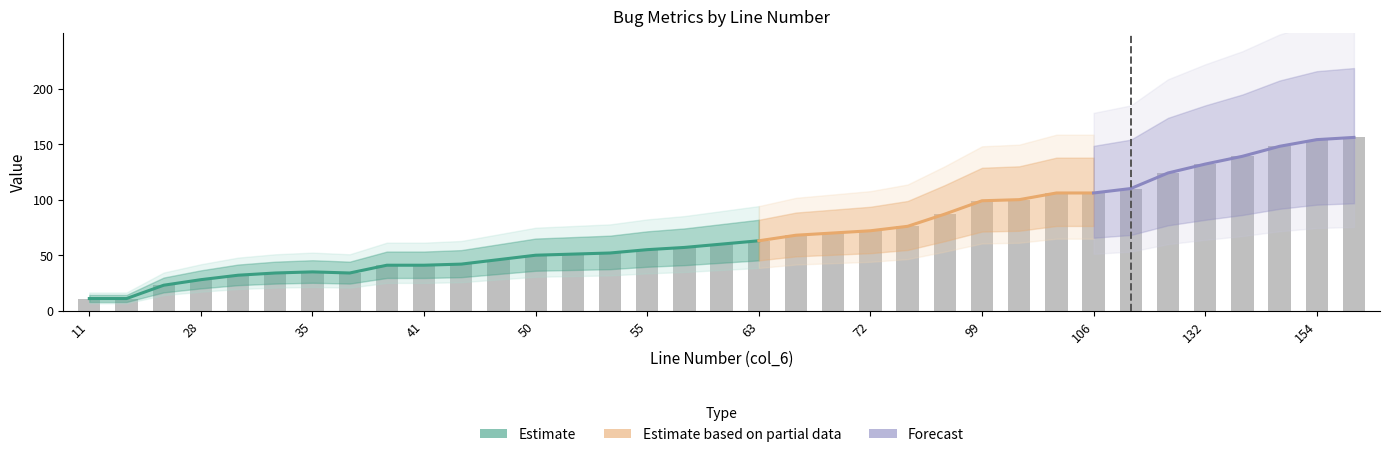

Rank the categories by value from lowest to highest.

11, 11, 23, 28, 32, 34, 34, 35, 41, 41, 42, 46, 50, 51, 52, 55, 57, 60, 63, 68, 70, 72, 76, 87, 99, 100, 106, 106, 110, 124, 132, 139, 148, 154, 156